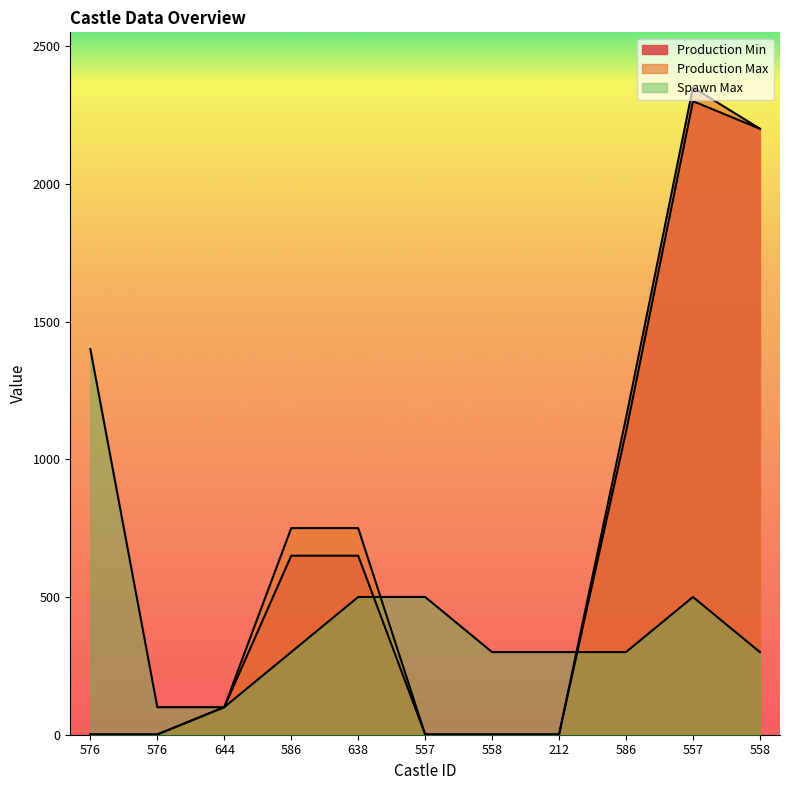

How many lines are shown in the chart?

3